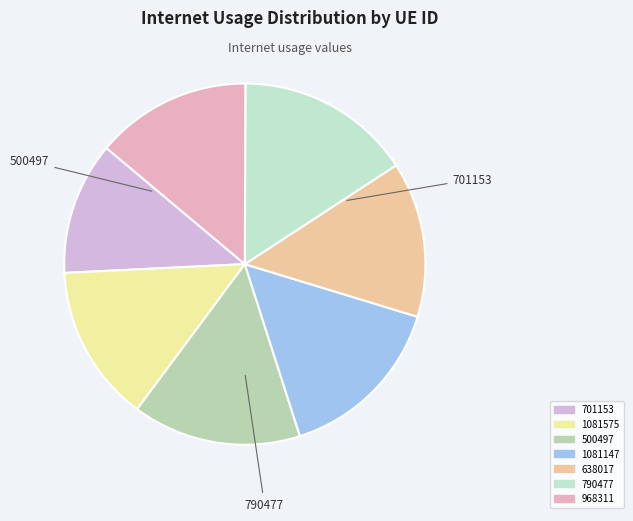

Which slice is the smallest?

701153